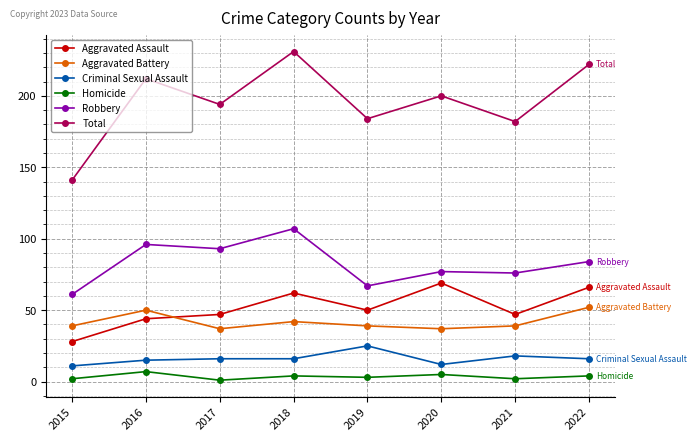

Is this an area chart (filled region under the line)?

No